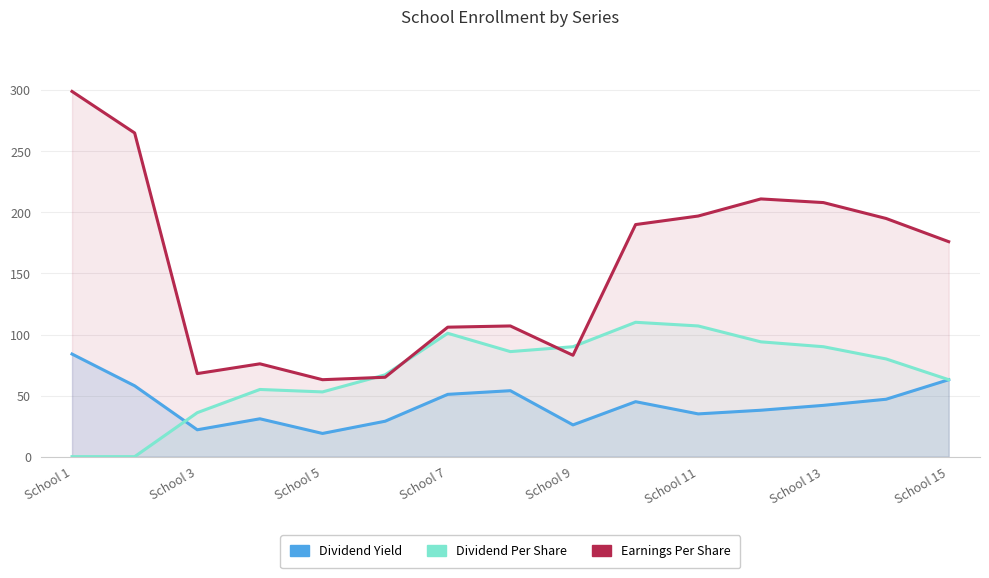

True or false: Dividend Per Share has a value of 0 at School 2.

True